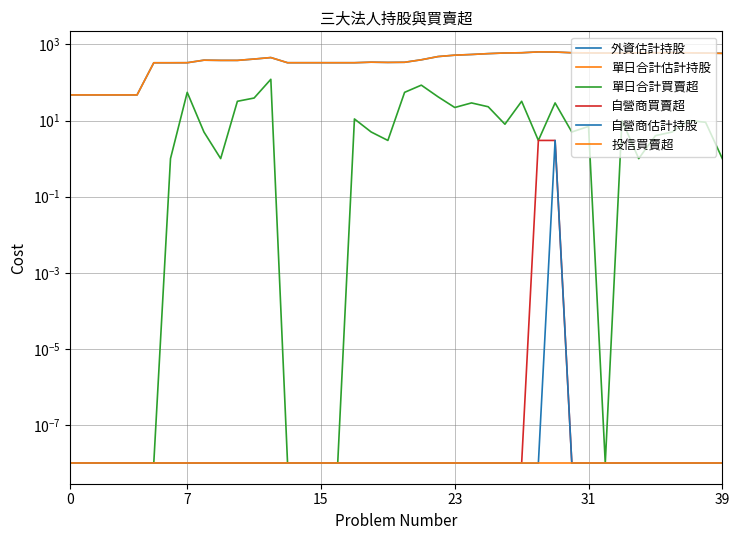

Reading left to right, list all the values displayed in this chart.

外資估計持股: 47.0	47.0	47.0	47.0	47.0	329.0	329.0	330.0	385.0	380.0	380.0	412.0	451.0	330.0	330.0	330.0	330.0	330.0	341.0	336.0	339.0	394.0	479.0	521.0	543.0	572.0	595.0	603.0	635.0	629.0	603.0	598.0	591.0	591.0	601.0	602.0	606.0	601.0	591.0	582.0
單日合計估計持股: 47.0	47.0	47.0	47.0	47.0	329.0	329.0	330.0	385.0	380.0	380.0	412.0	451.0	330.0	330.0	330.0	330.0	330.0	341.0	336.0	339.0	394.0	479.0	521.0	543.0	572.0	595.0	603.0	635.0	632.0	603.0	598.0	591.0	591.0	601.0	602.0	606.0	601.0	591.0	582.0
單日合計買賣超: 0.0	0.0	0.0	0.0	0.0	0.0	1.0	55.0	5.0	1.0	32.0	39.0	121.0	0.0	0.0	0.0	0.0	11.0	5.0	3.0	55.0	85.0	42.0	22.0	29.0	23.0	8.0	32.0	3.0	29.0	5.0	7.0	0.0	10.0	1.0	4.0	5.0	10.0	9.0	1.0
自營商買賣超: 0.0	0.0	0.0	0.0	0.0	0.0	0.0	0.0	0.0	0.0	0.0	0.0	0.0	0.0	0.0	0.0	0.0	0.0	0.0	0.0	0.0	0.0	0.0	0.0	0.0	0.0	0.0	0.0	3.0	3.0	0.0	0.0	0.0	0.0	0.0	0.0	0.0	0.0	0.0	0.0
自營商估計持股: 0.0	0.0	0.0	0.0	0.0	0.0	0.0	0.0	0.0	0.0	0.0	0.0	0.0	0.0	0.0	0.0	0.0	0.0	0.0	0.0	0.0	0.0	0.0	0.0	0.0	0.0	0.0	0.0	0.0	3.0	0.0	0.0	0.0	0.0	0.0	0.0	0.0	0.0	0.0	0.0
投信買賣超: 0.0	0.0	0.0	0.0	0.0	0.0	0.0	0.0	0.0	0.0	0.0	0.0	0.0	0.0	0.0	0.0	0.0	0.0	0.0	0.0	0.0	0.0	0.0	0.0	0.0	0.0	0.0	0.0	0.0	0.0	0.0	0.0	0.0	0.0	0.0	0.0	0.0	0.0	0.0	0.0